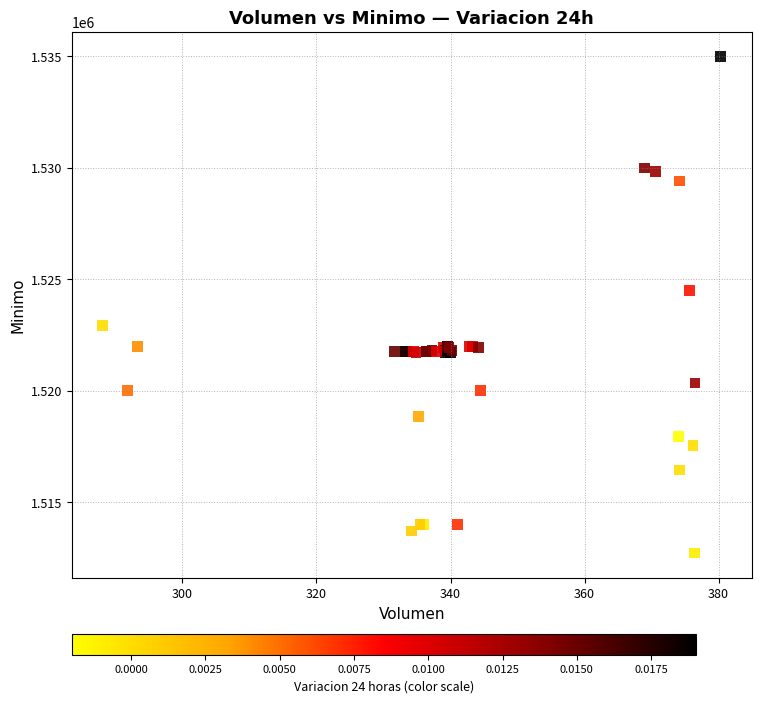

What Y value in the scatter plot is closest to 1523862?

1524513